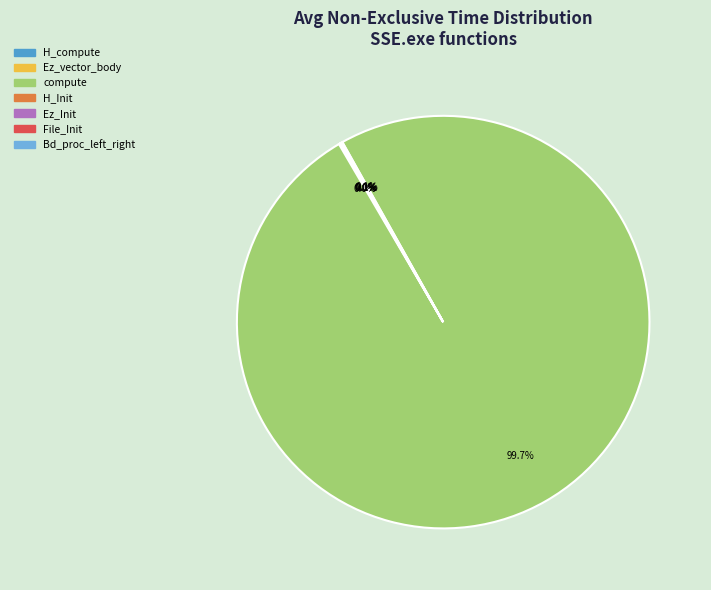

Is there a majority slice in this chart?

Yes